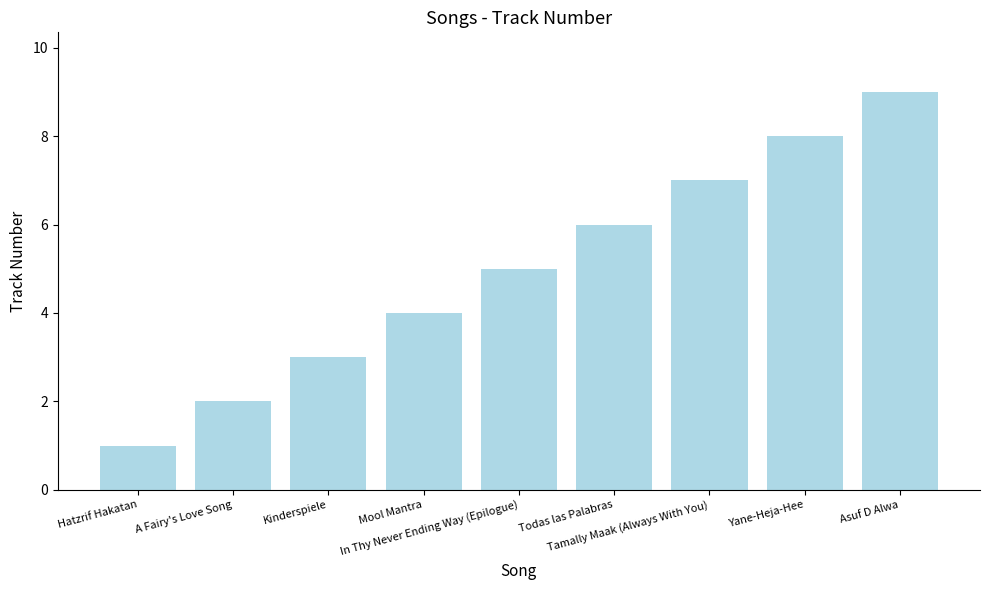

The value at A Fairy's Love Song is 2. True or false?

True